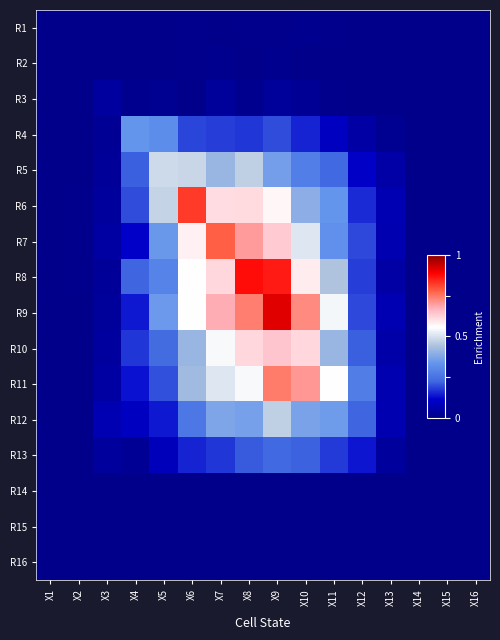

At how many categories does at least one series exceed 0?

16